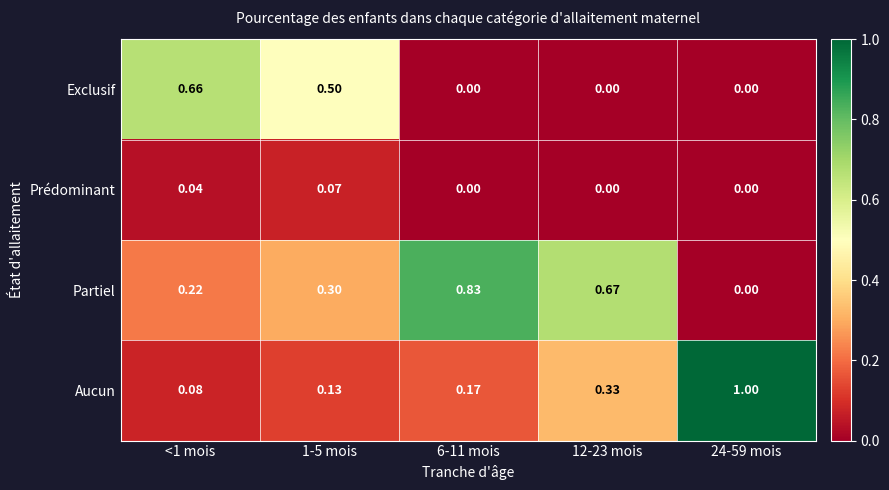

Between 1-5 mois and 24-59 mois, which series saw the biggest shift?

Aucun